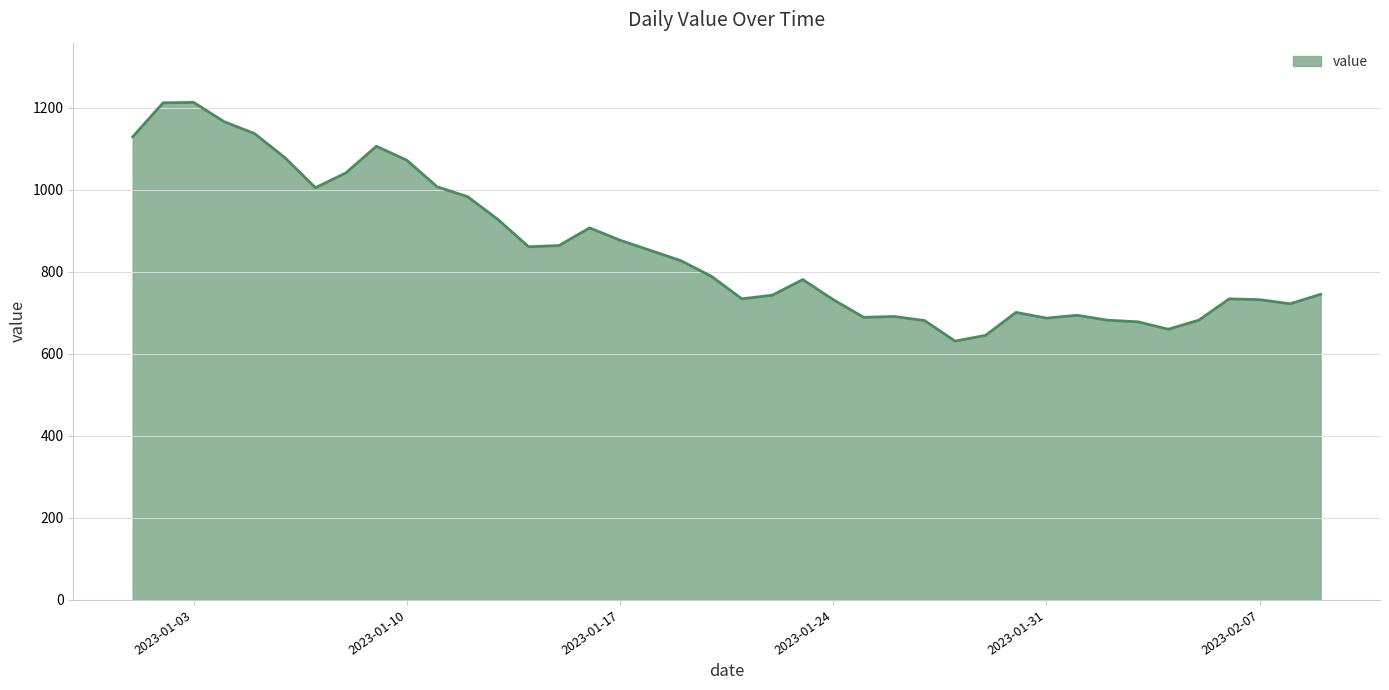

What is the smallest value displayed?

631